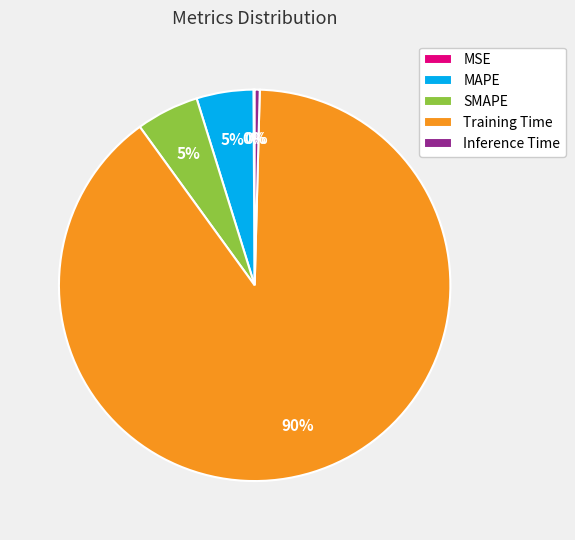

To the nearest percent, what portion does Training Time represent?

90%